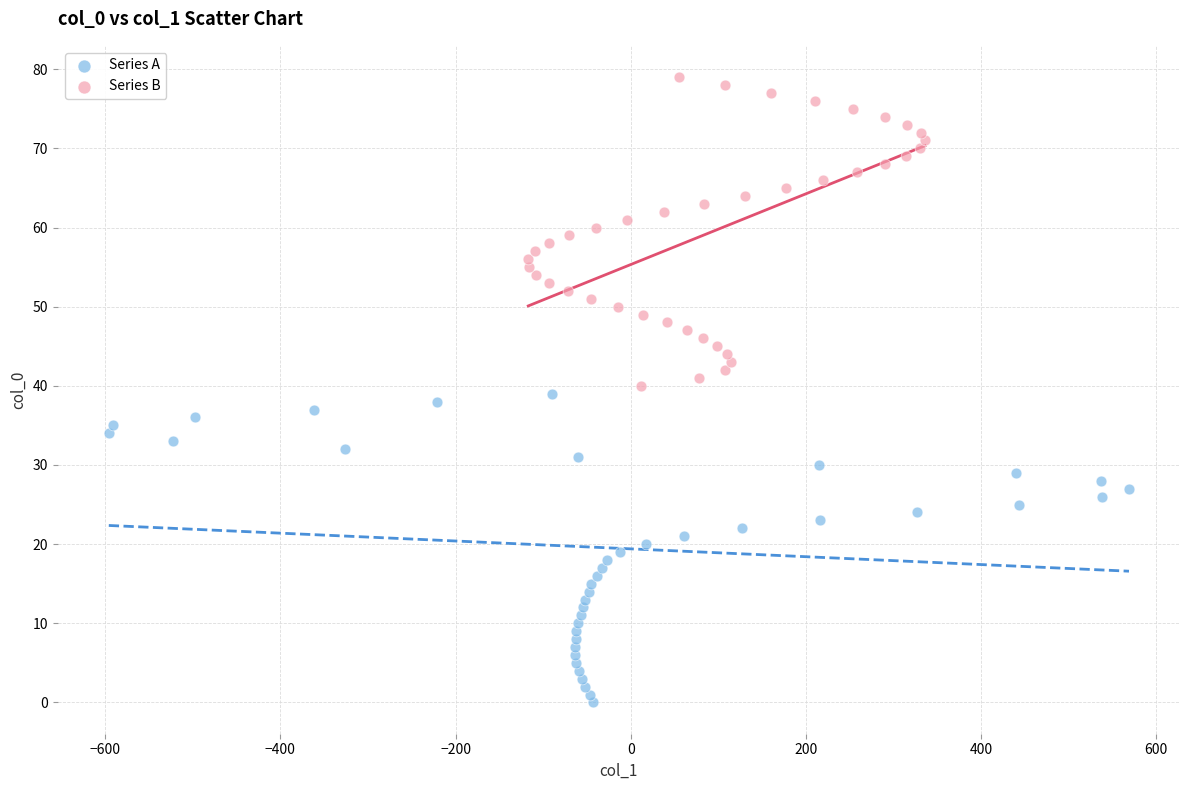

Which series contains the lowest Y value?

Series A